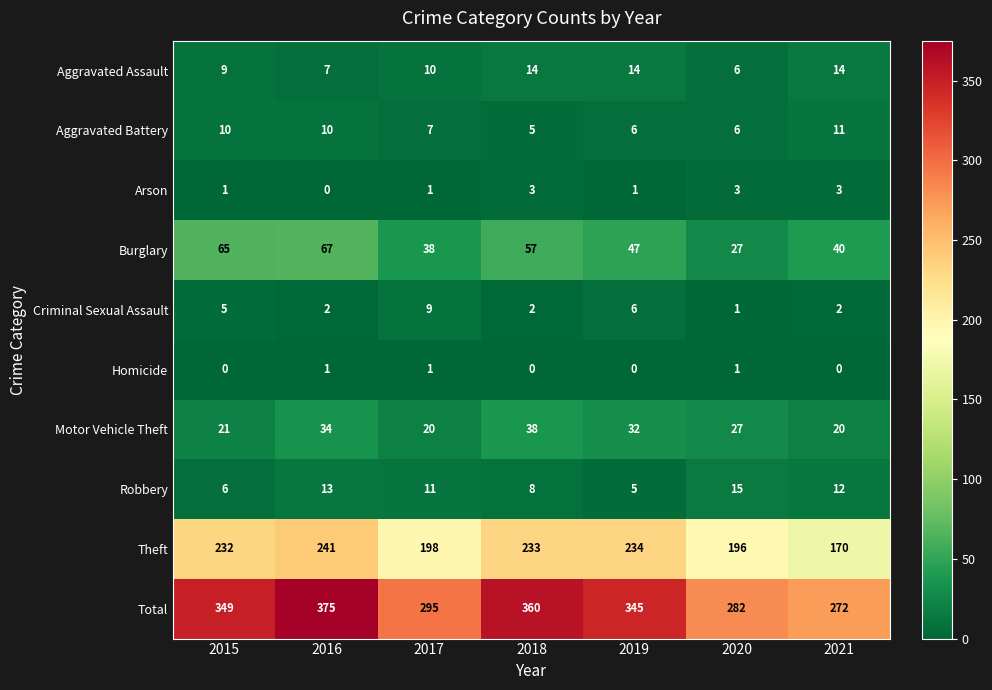

Is it true that Robbery equals 13 at 2016?

True